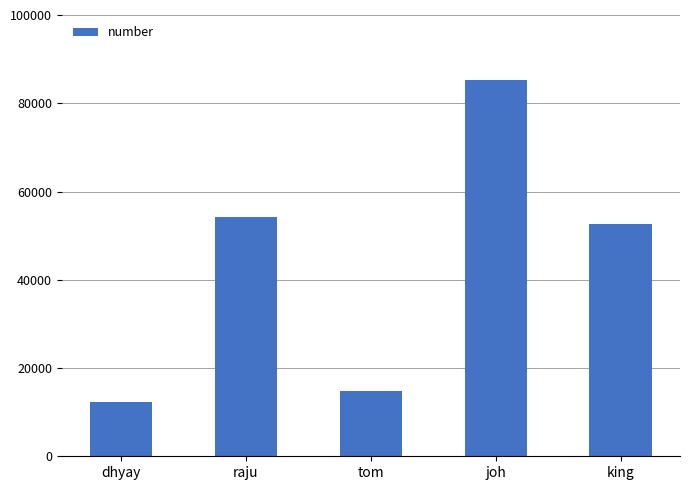

How many categories are shown in the chart?

5